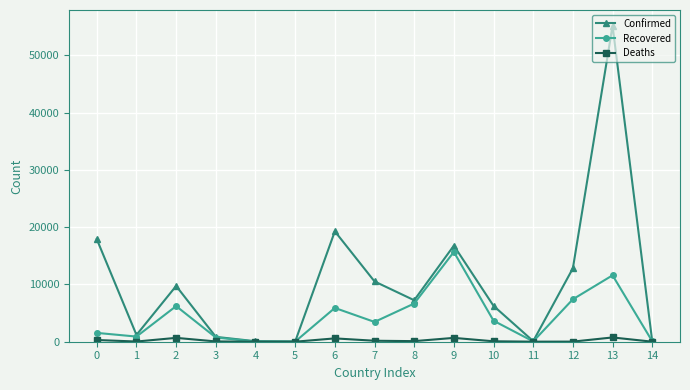

At which category is the sum across all series the highest?

13